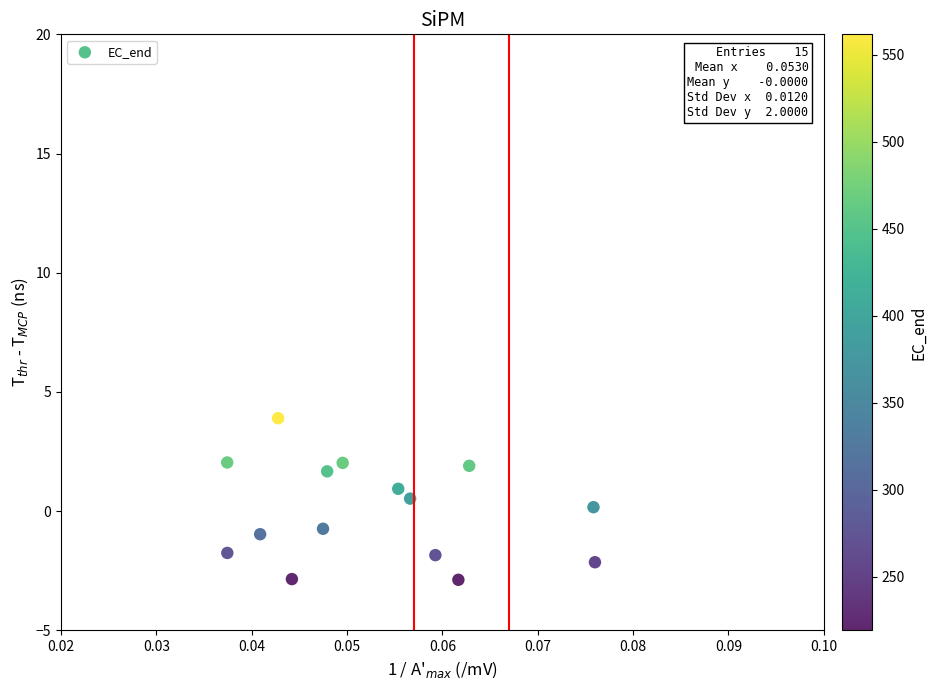

What is the range of Y values (max minus min)?

6.8